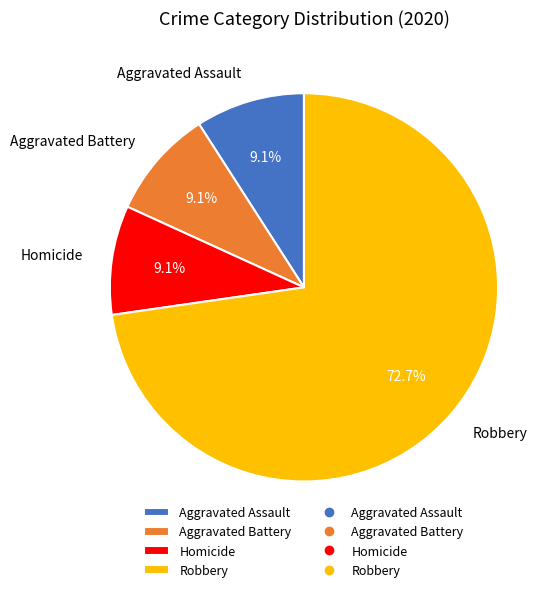

Is there any slice that represents more than half of the pie?

Yes